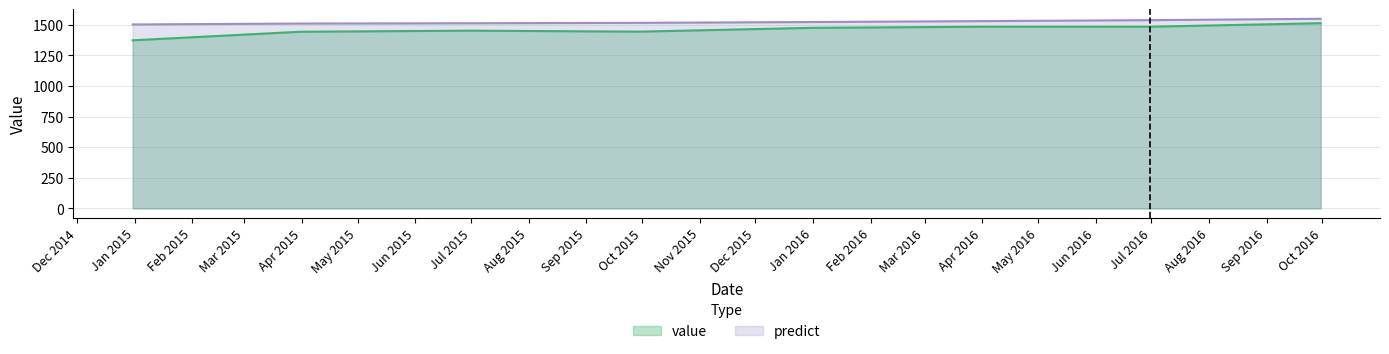

True or false: value and predict intersect in this chart.

False